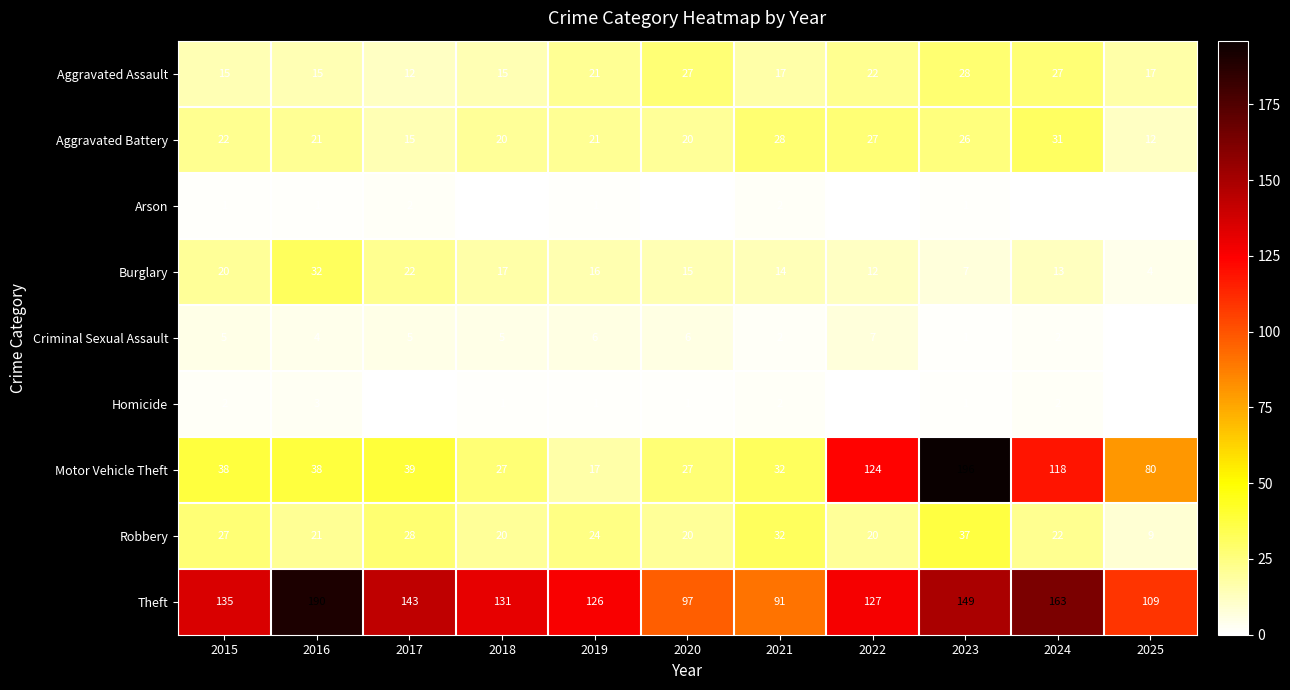

At which label does Robbery first exceed 22?

2015